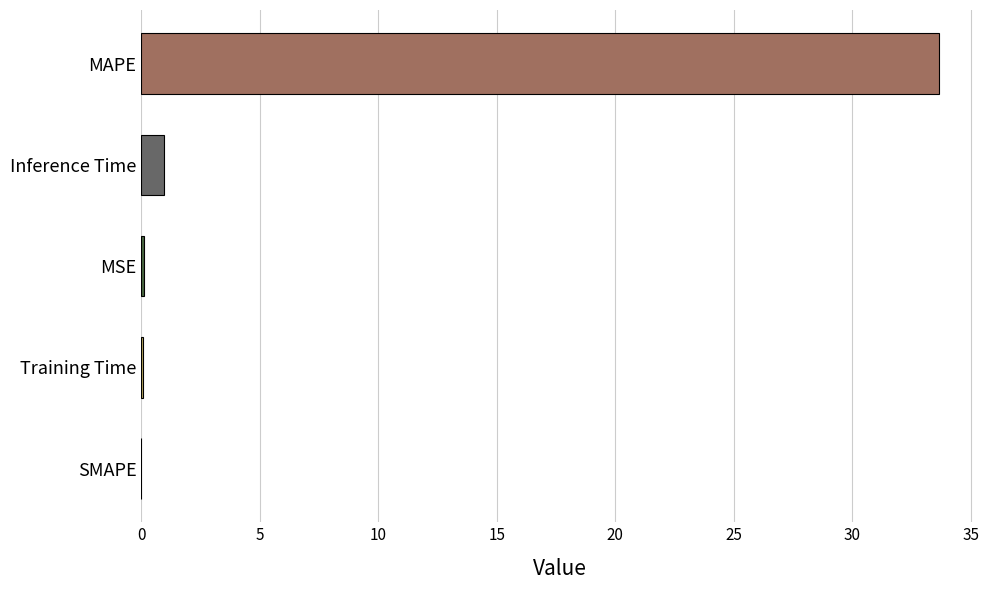

At which label is the value closest to 16?

Inference Time